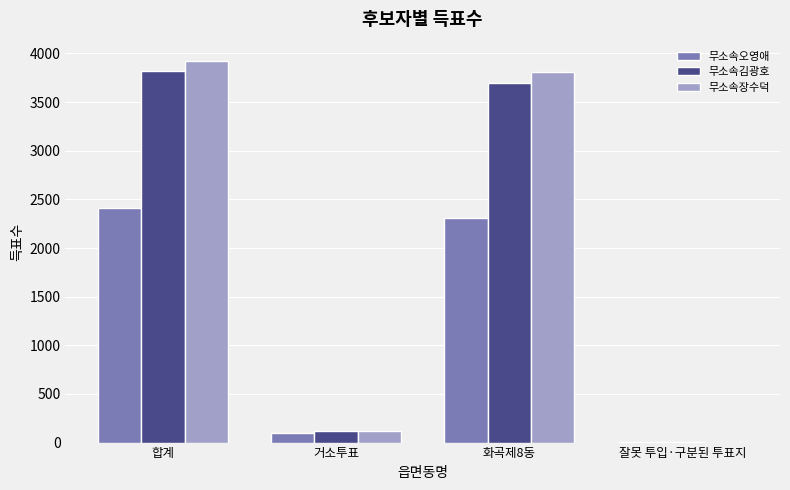

Reading right to left, what are all the values shown in this chart?

무소속오영애: 1	2311	101	2413
무소속김광호: 3	3698	117	3818
무소속장수덕: 0	3807	118	3925